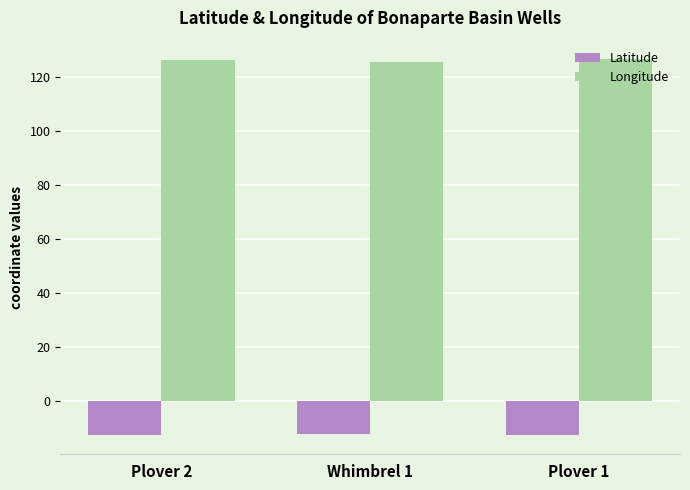

What is the difference between the highest and lowest values at Whimbrel 1?

137.9